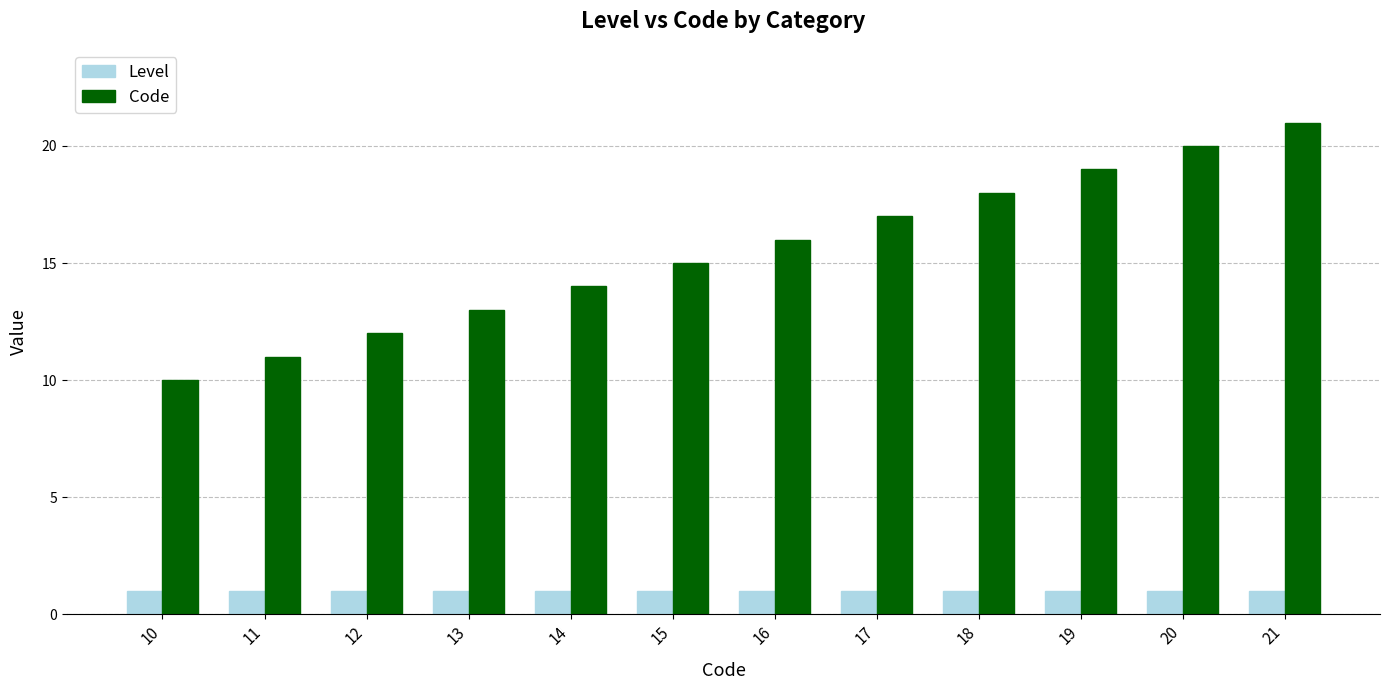

Where is Code nearest to the value 15?

15